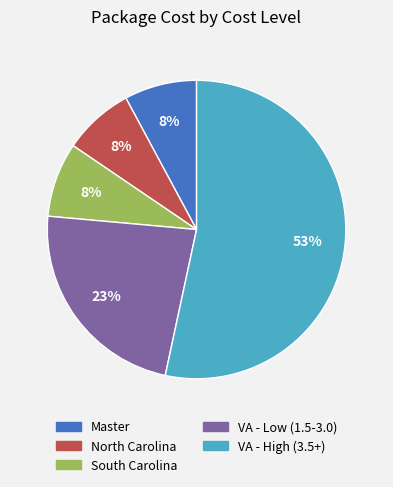

Does any single category account for the majority?

Yes